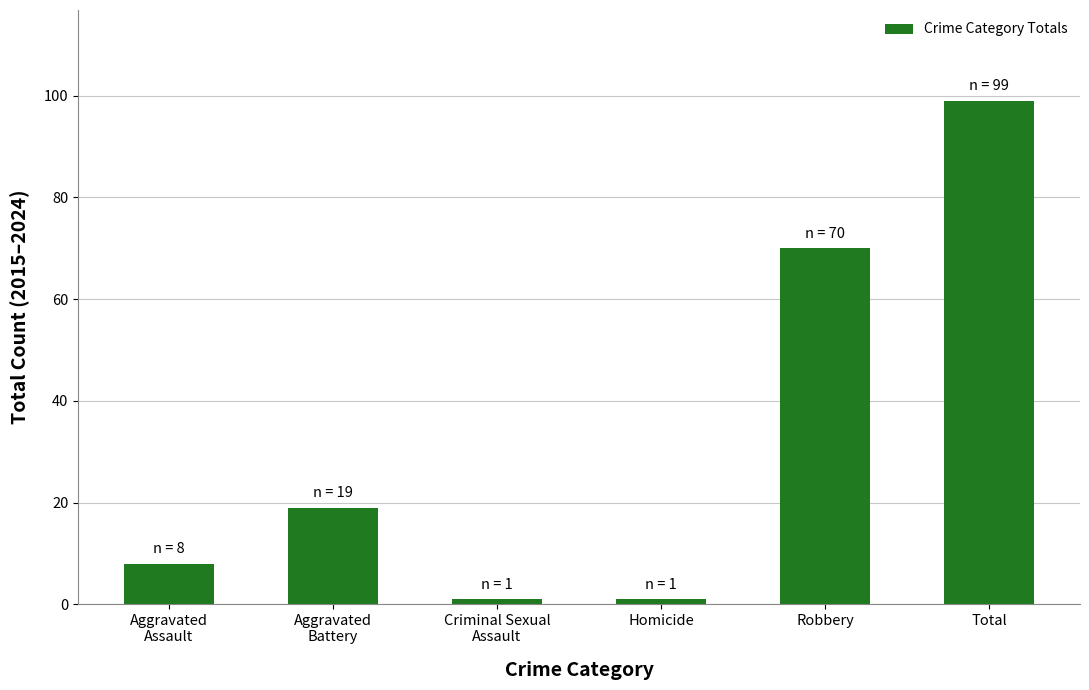

What is the value of the 2nd bar from the left?

19